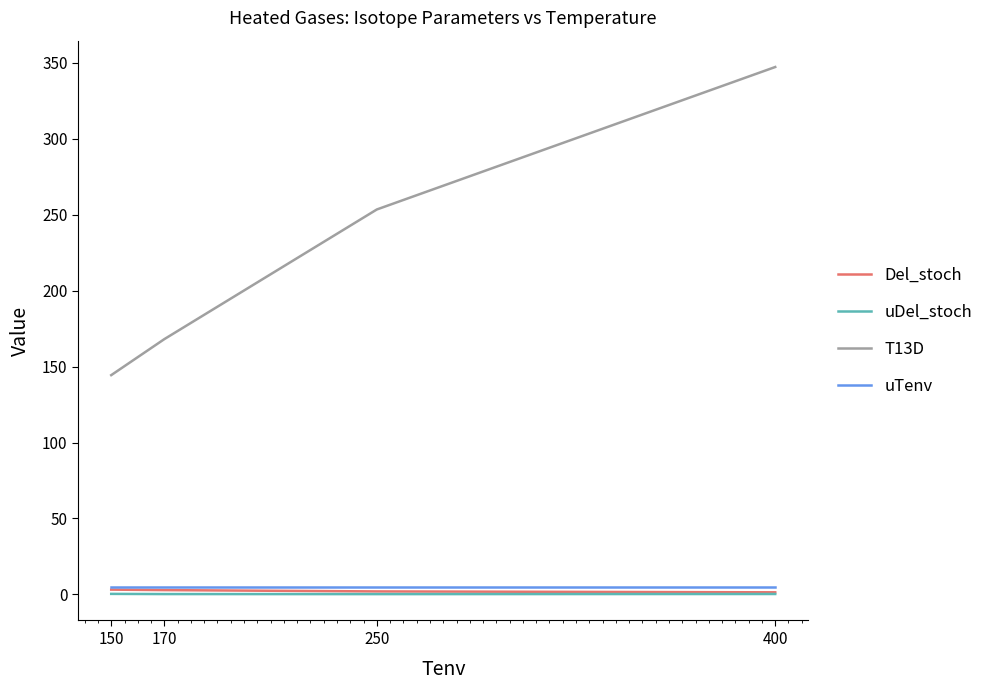

Does the chart have visible grid lines?

No